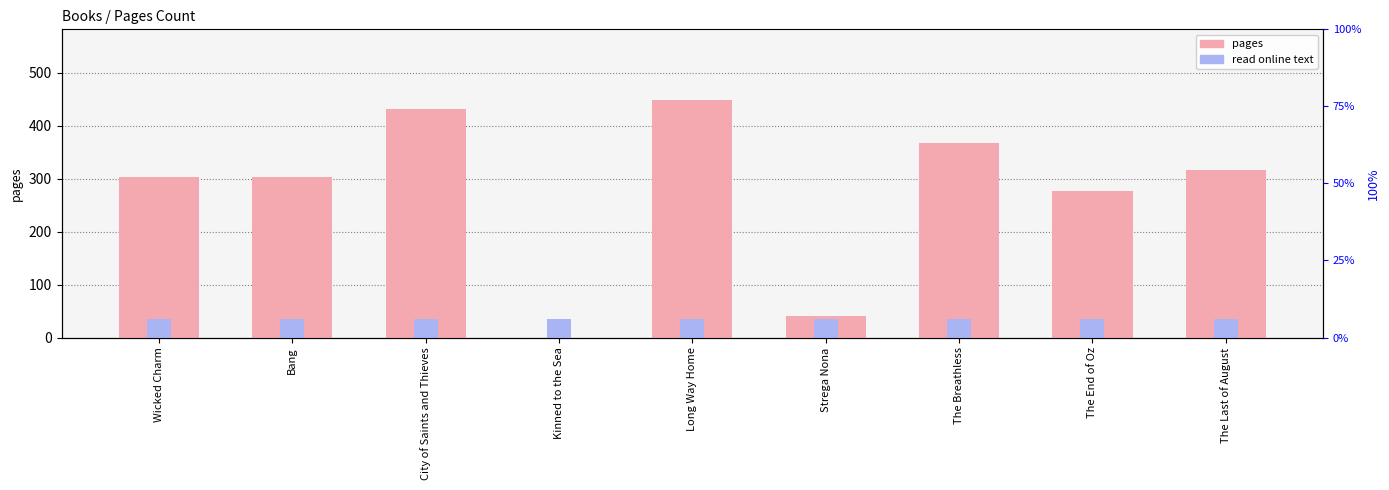

Read the value at The End of Oz, to the nearest 50.

300